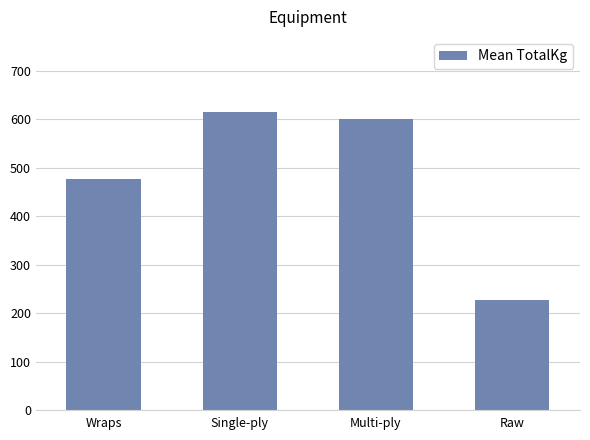

What is the value of the 1st bar from the left?

476.0